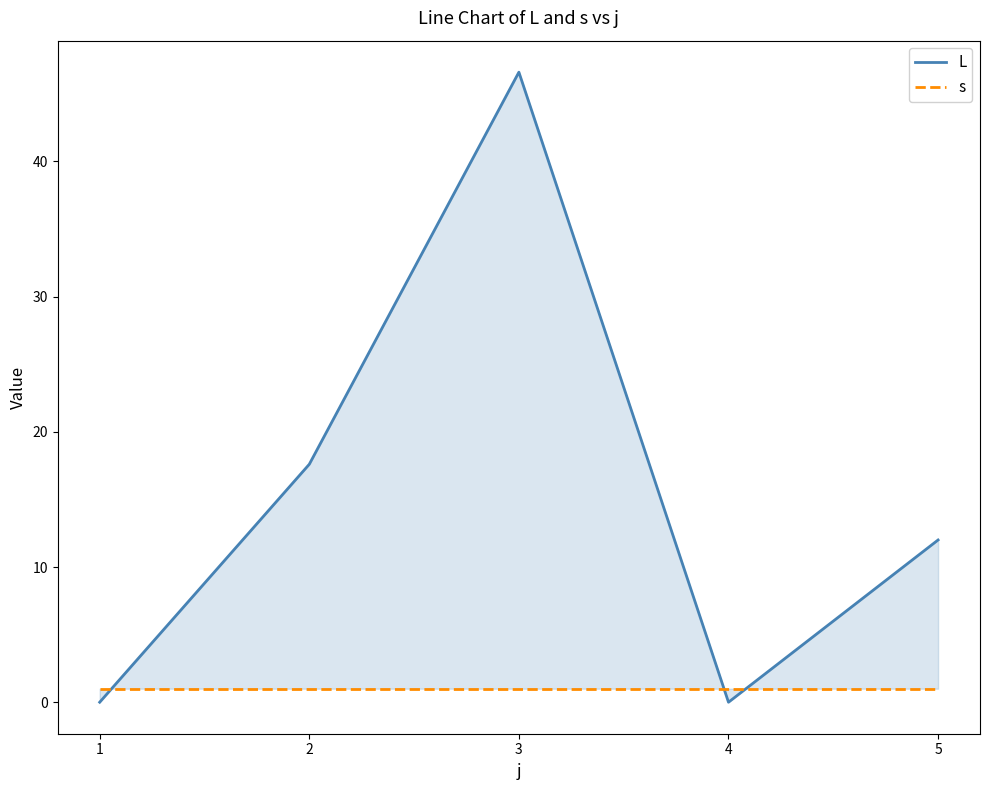

True or false: s has more than 2 points higher than both neighbors.

False